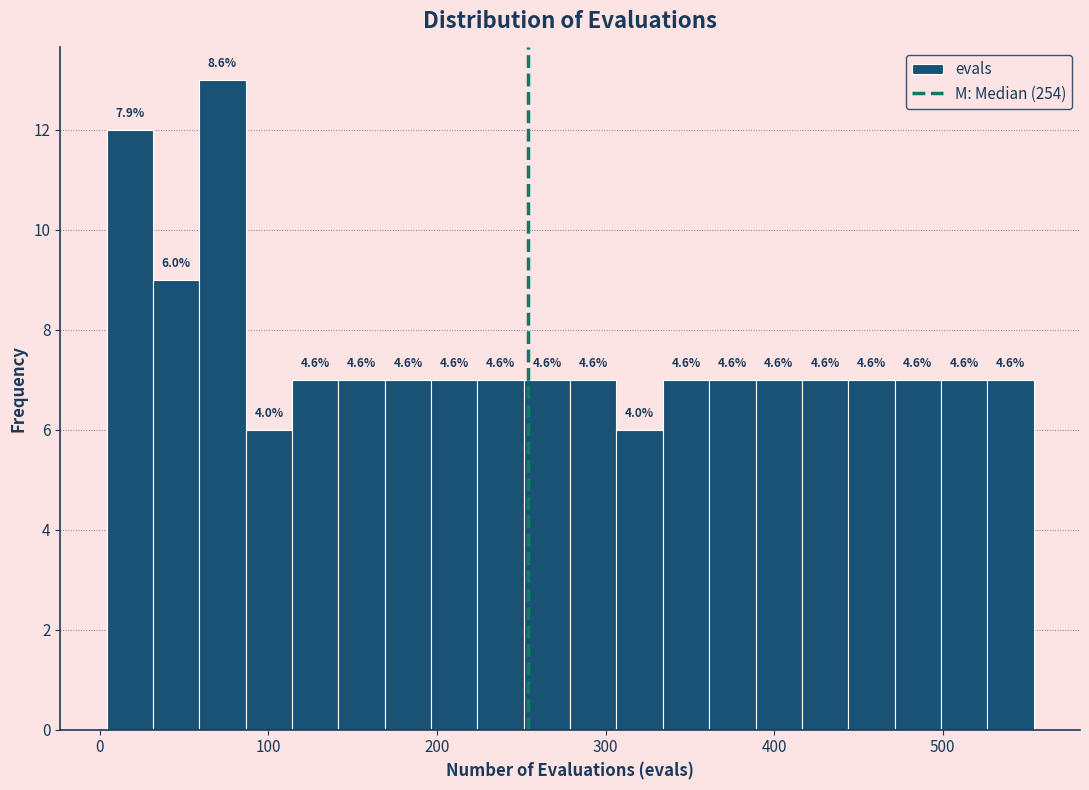

Read against the x-axis, roughly where is the centre of the tallest bar?

70